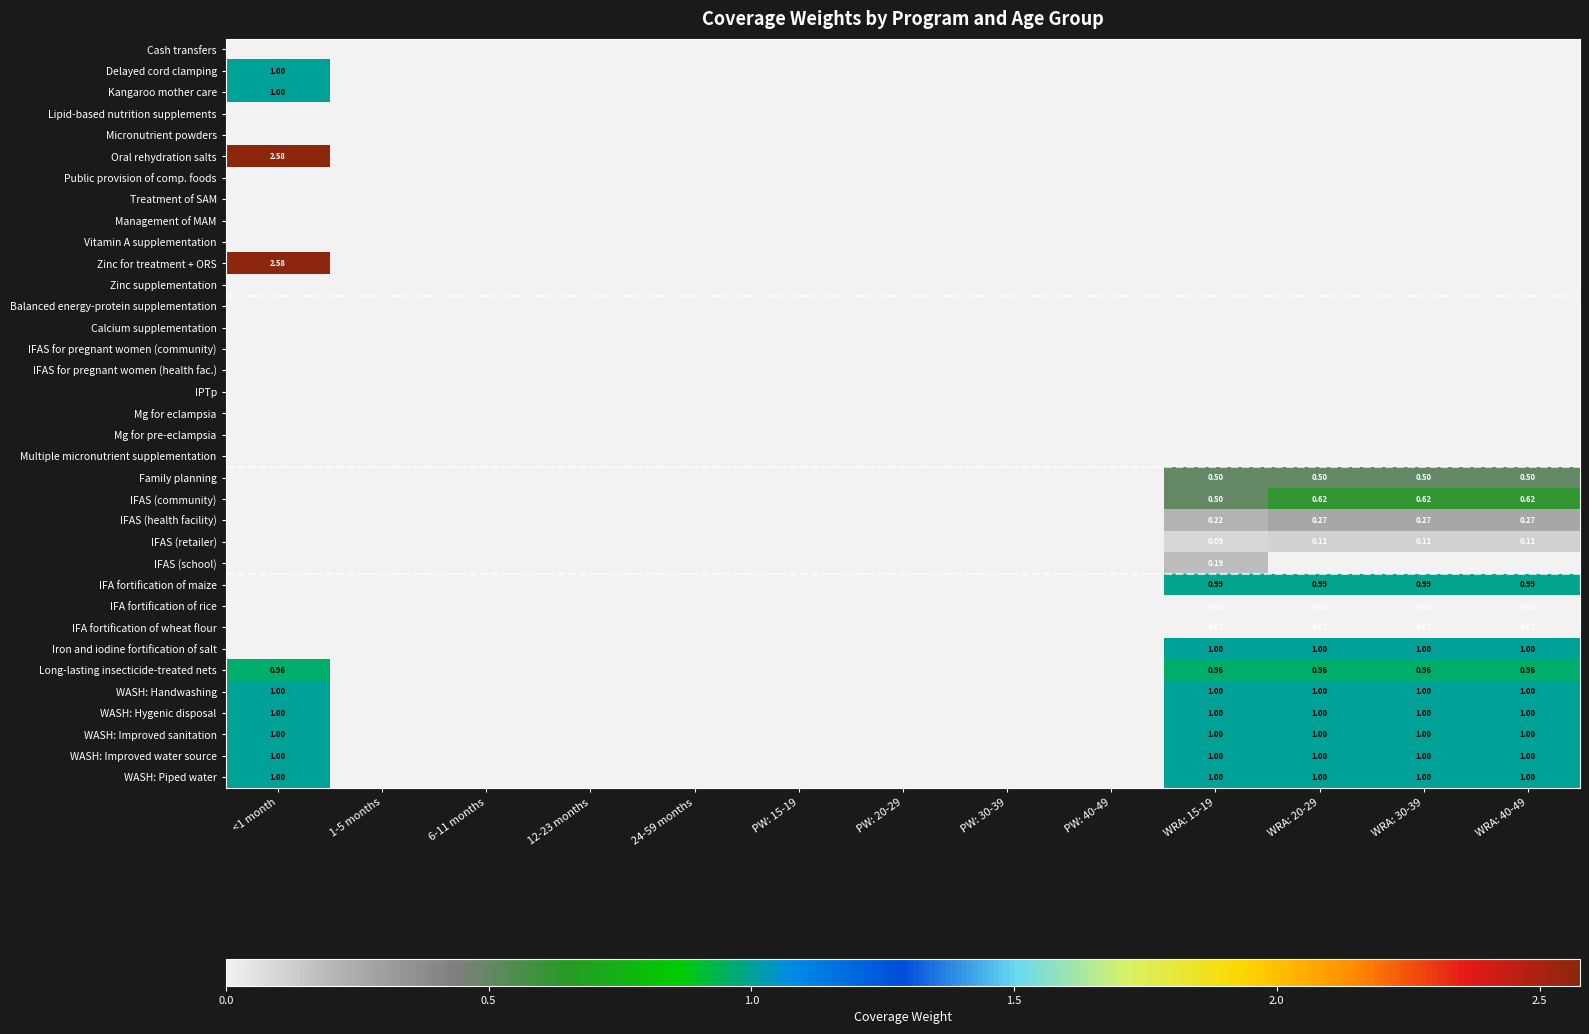

What is the sum of the IFAS (retailer) values at WRA: 40-49 and WRA: 20-29?

0.2